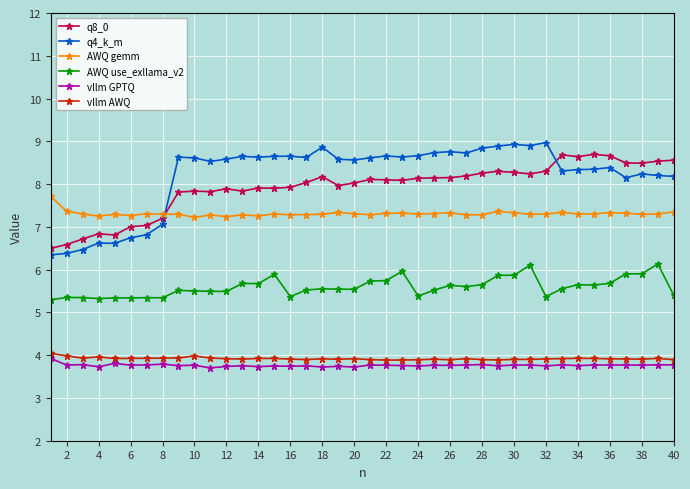

What is the value of the vllm AWQ point at the 32nd from the left?

3.9